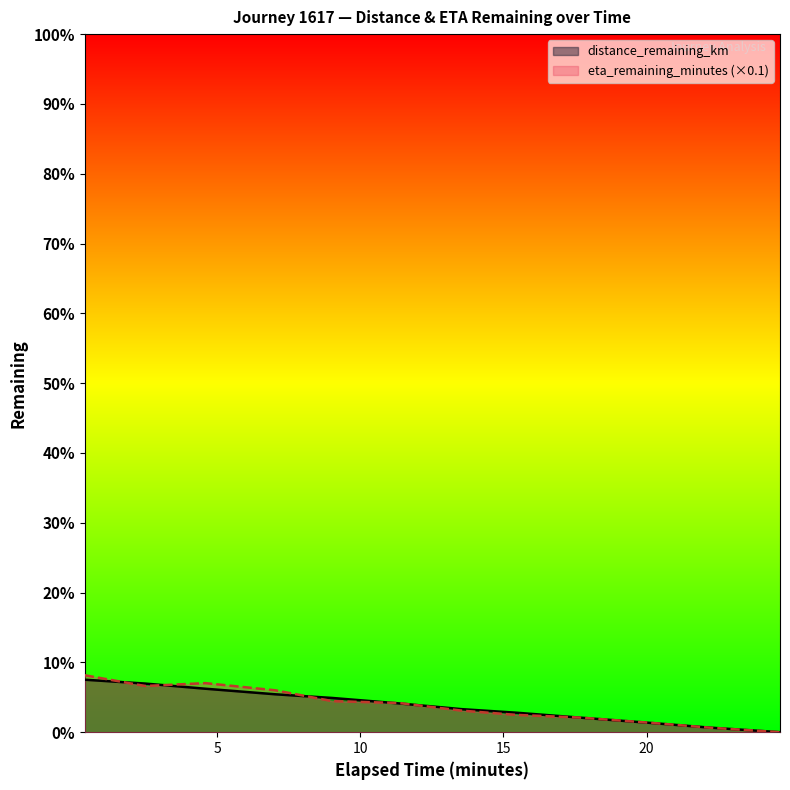

After their last crossing, which series has the higher values: distance_remaining_km or eta_remaining_minutes?

distance_remaining_km